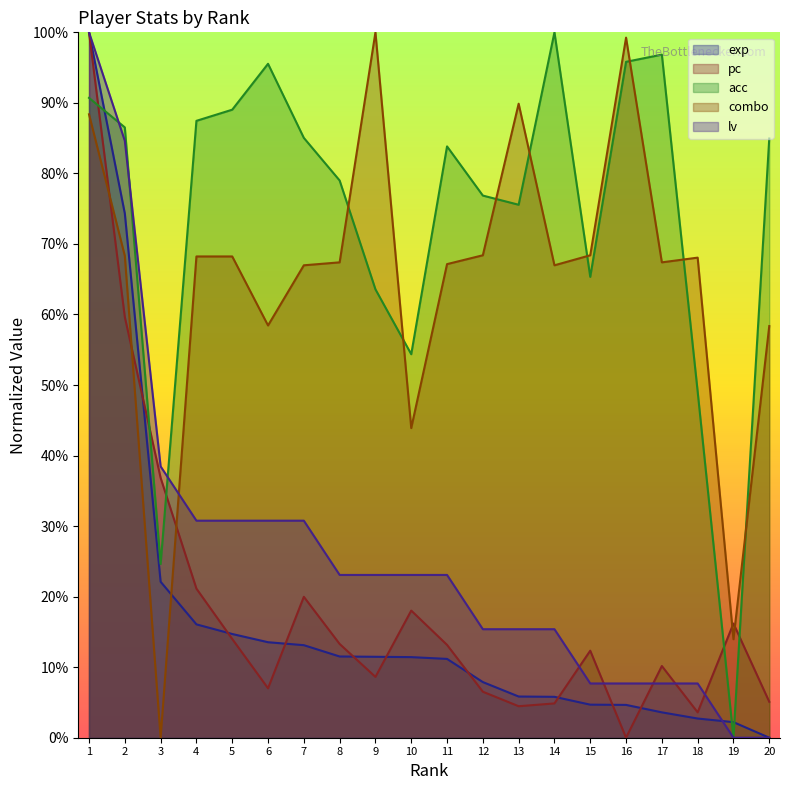

Is it true that combo equals -0.7 at 3?

False